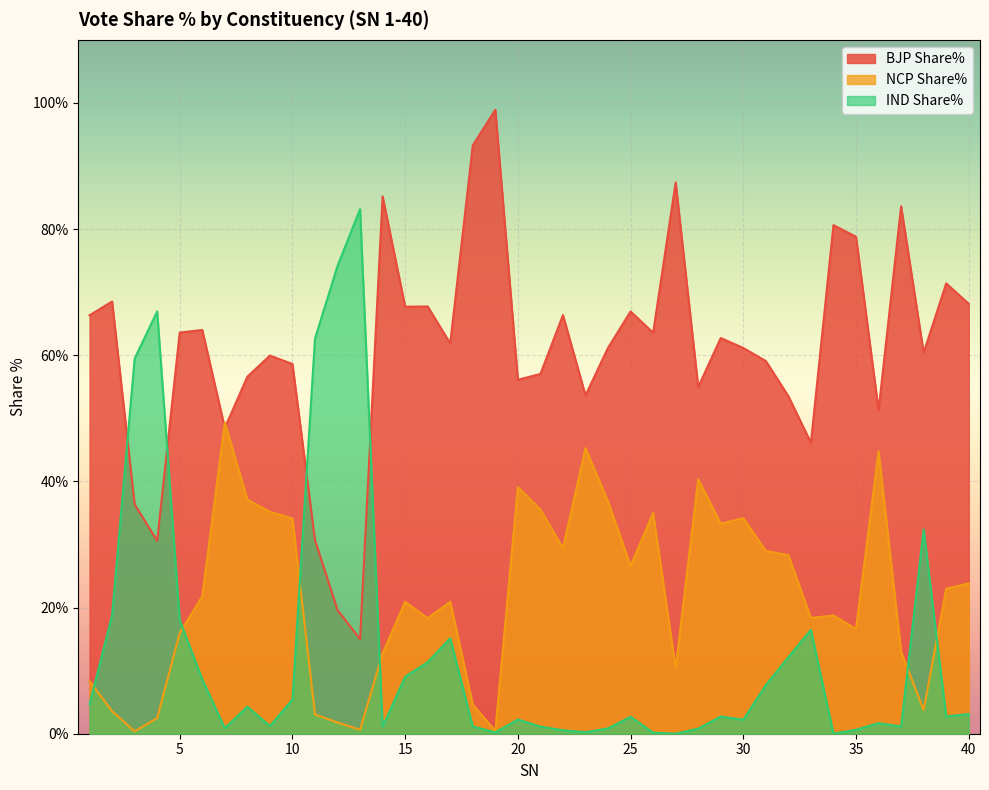

Which has a higher value, 21 or 3?

21